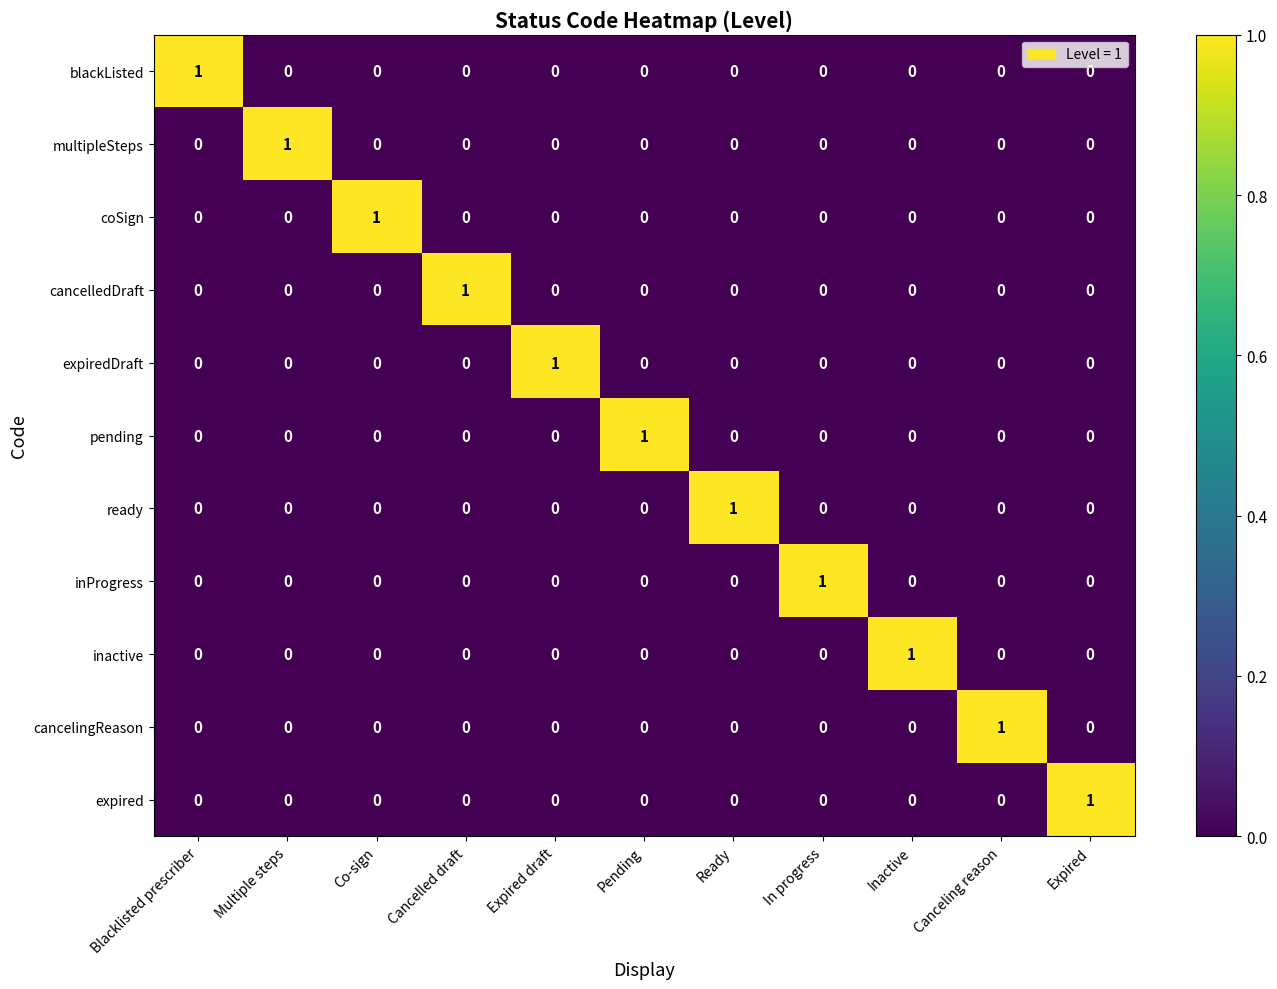

Count the blackListed values in the range 0 to 1.

11